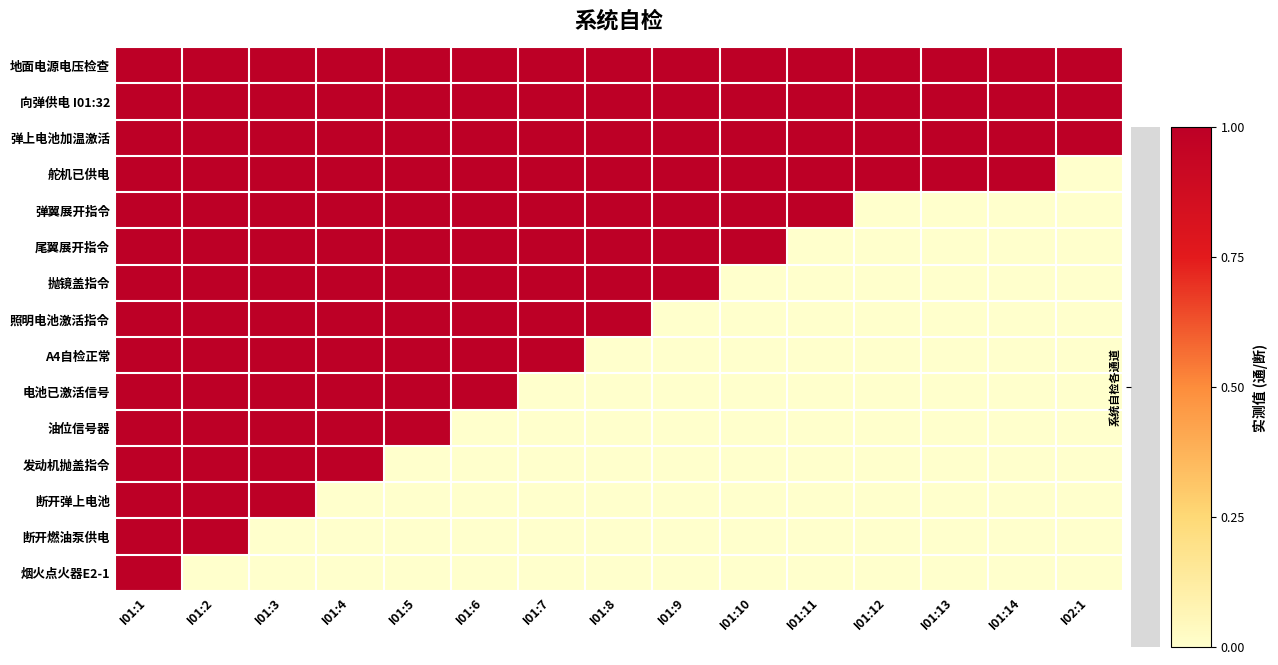

At how many categories does at least one series exceed 0?

15